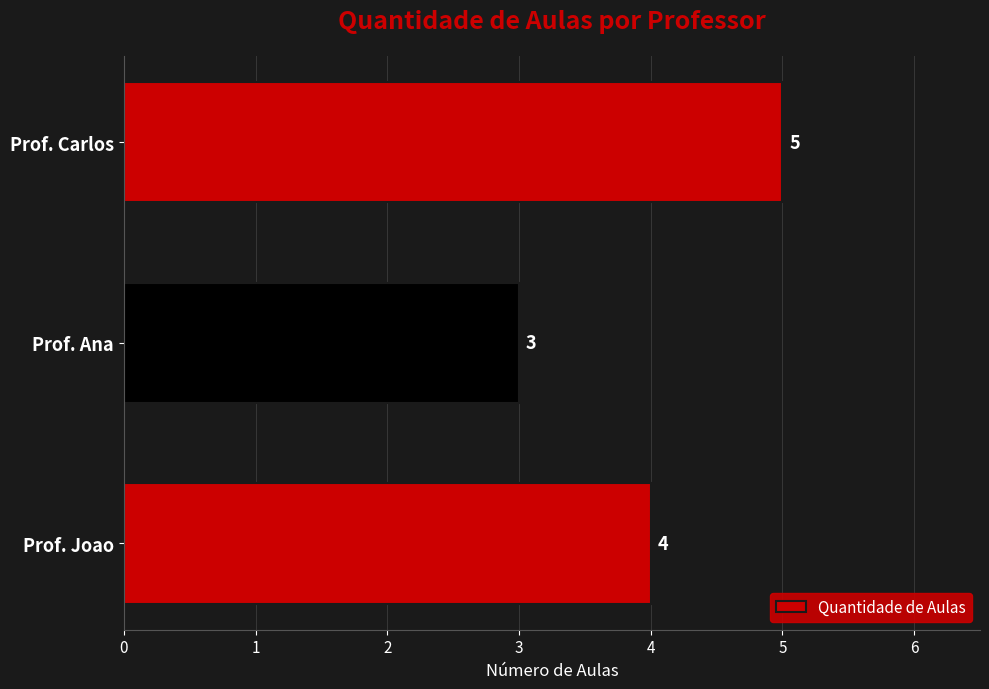

Reading bottom to top, transcribe all the data shown in this chart.

4	3	5